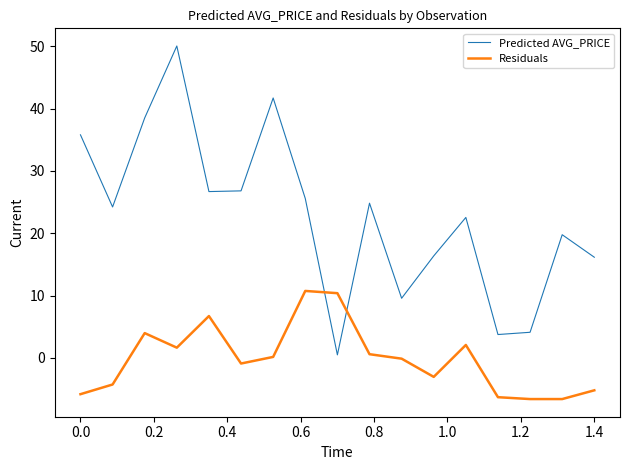

What is the highest value of the Predicted AVG_PRICE series?

50.0